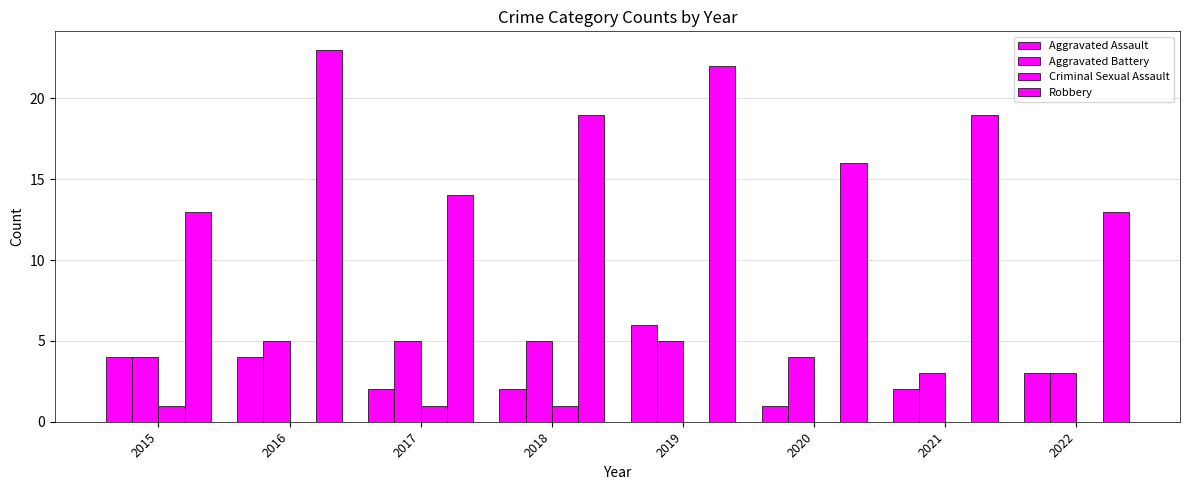

How many groups of bars are there?

8